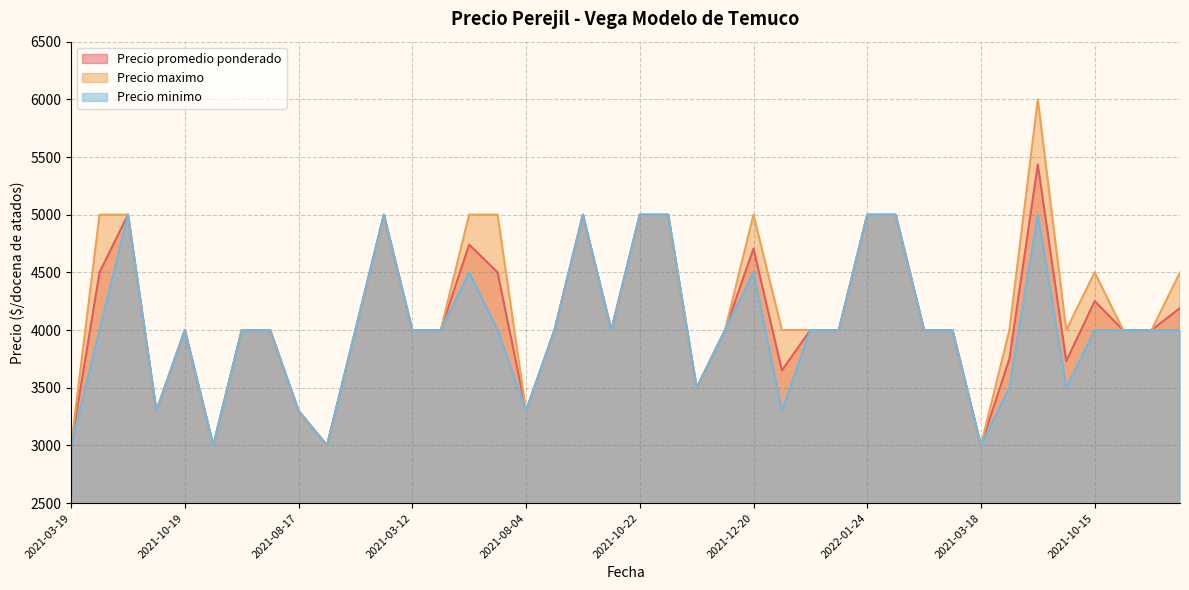

Which label corresponds to the largest value in the chart?

2022-02-10